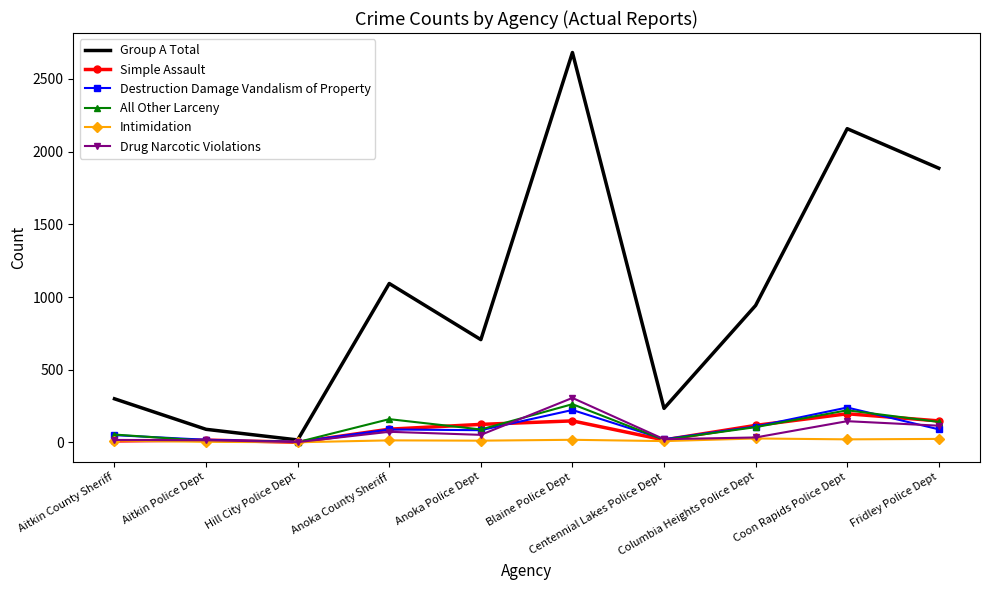

Which series has the widest spread of values?

Group A Total